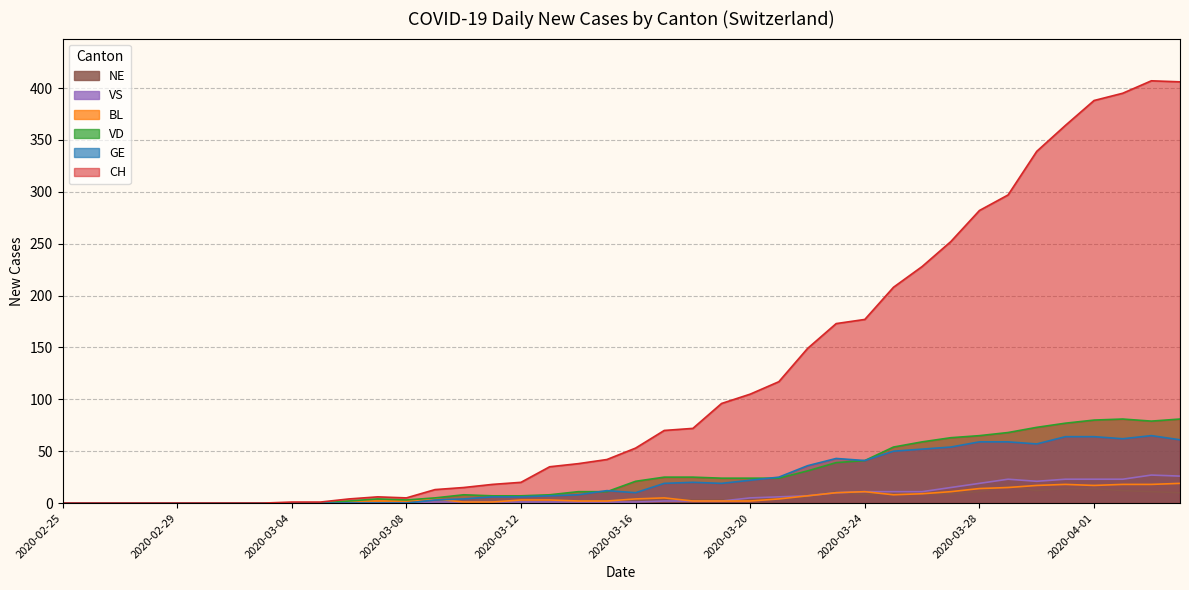

What is the value of the VS point at the 15th from the left?

1